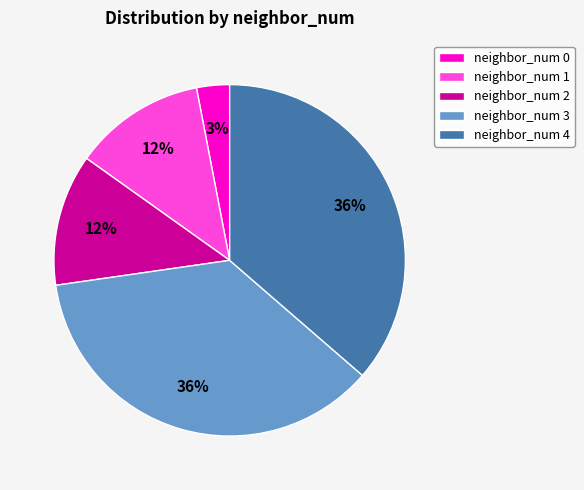

To the nearest percent, what is the average slice percentage?

20%